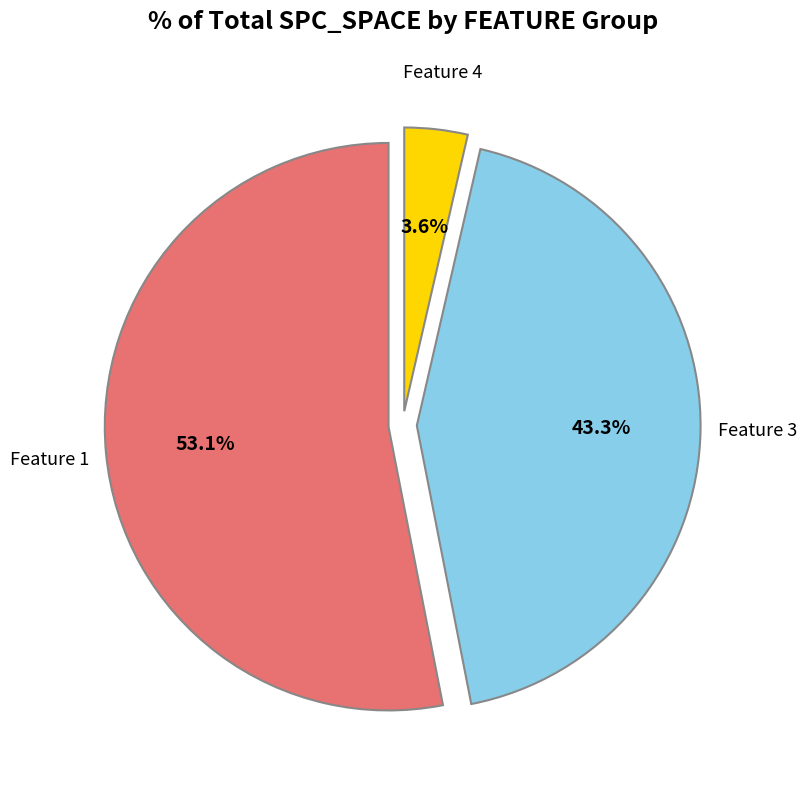

Is there a majority slice in this chart?

Yes